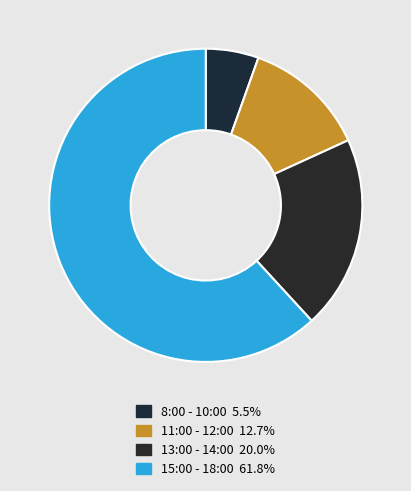

How many segments does this pie chart have?

4